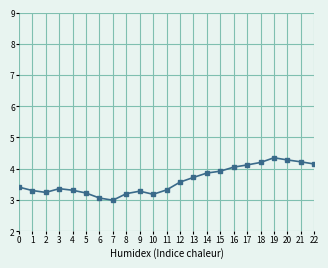

Is it true that the value at 14 is 2.3?

False